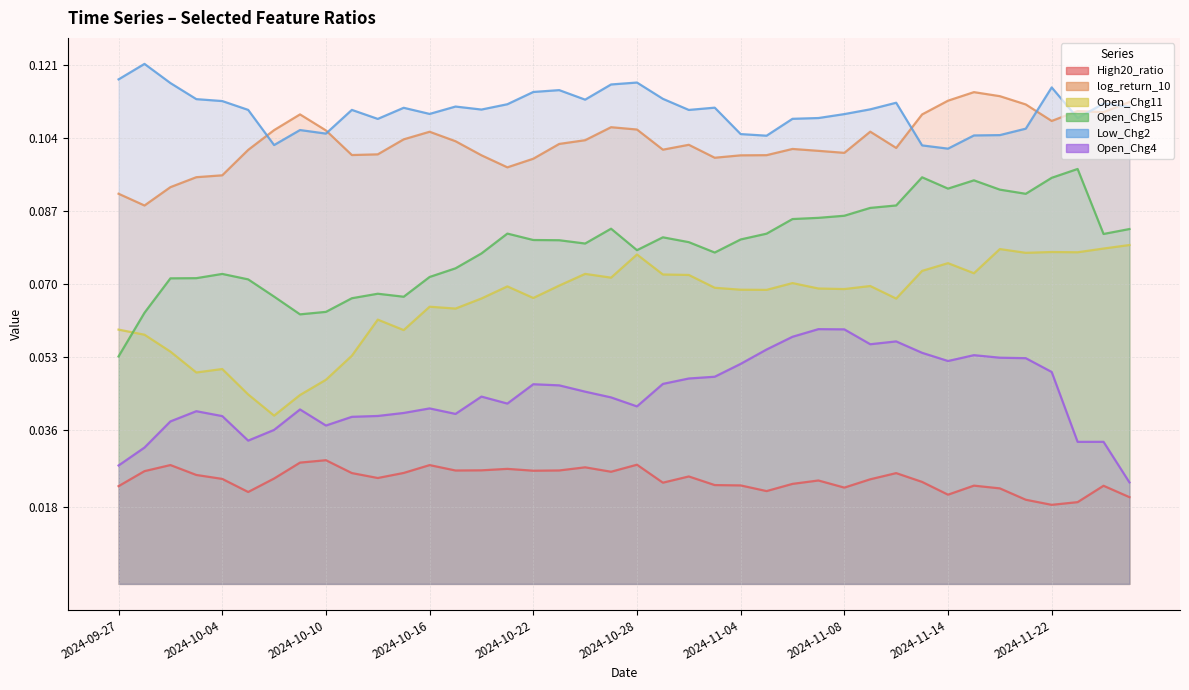

How many data points does each series have?

40